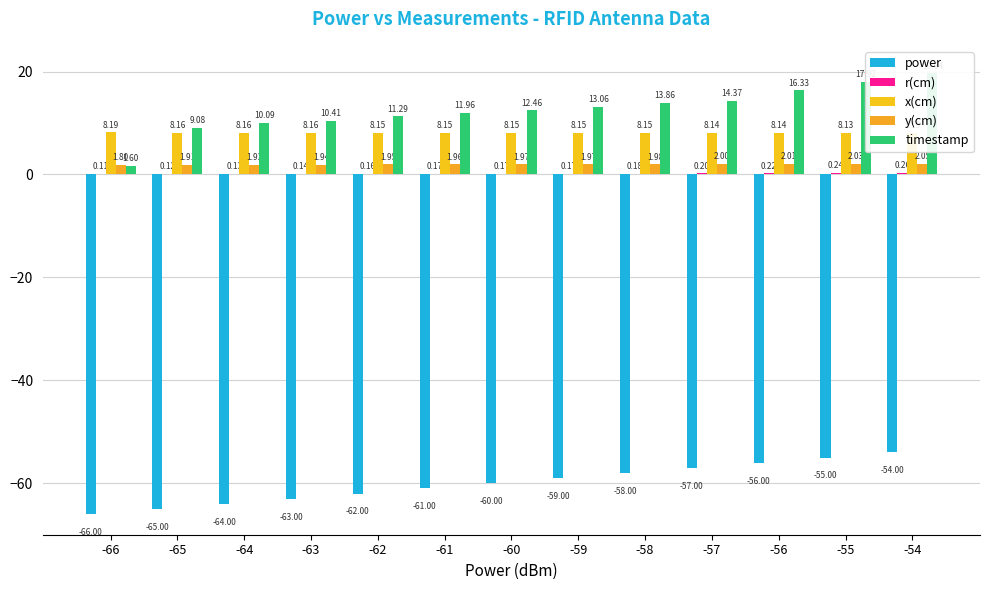

How many data points in power are less than -60?

6